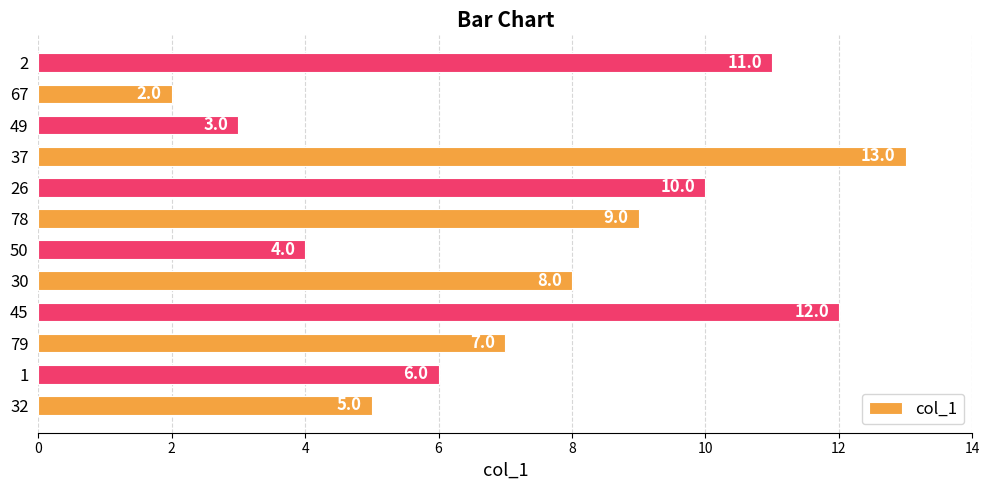

Reading top to bottom, extract all data points from this chart.

11.0	2.0	3.0	13.0	10.0	9.0	4.0	8.0	12.0	7.0	6.0	5.0